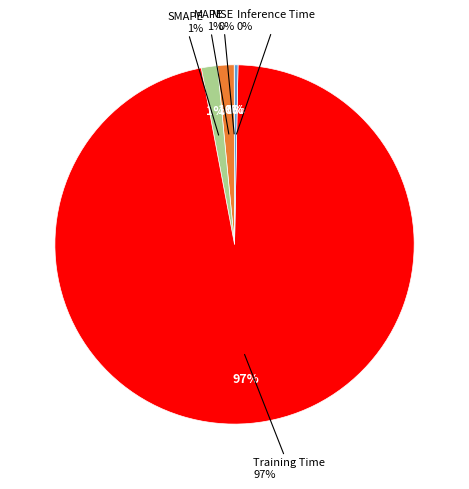

How many slices are in this pie chart?

5